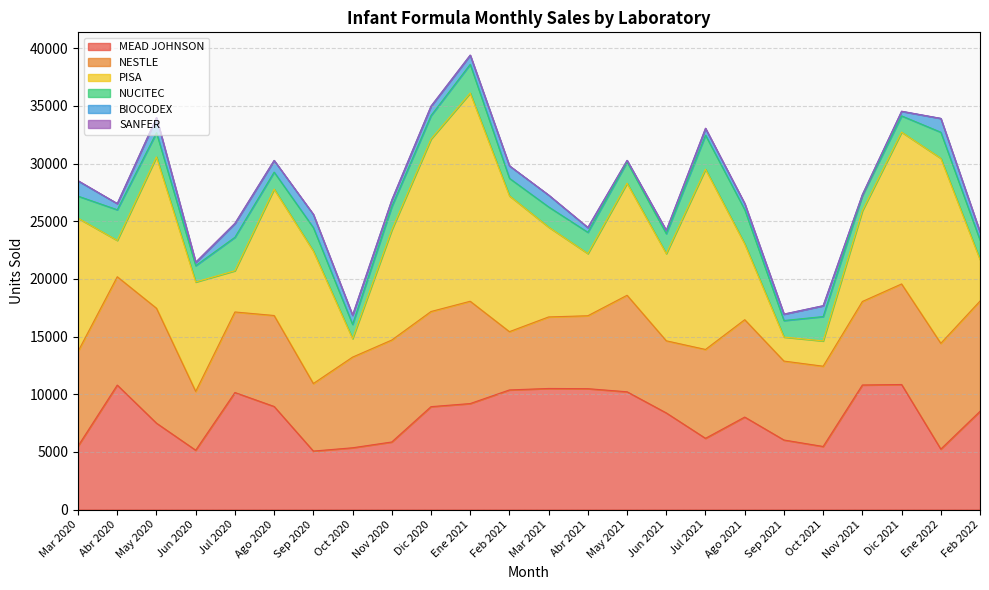

What is the minimum value for MEAD JOHNSON?

5069